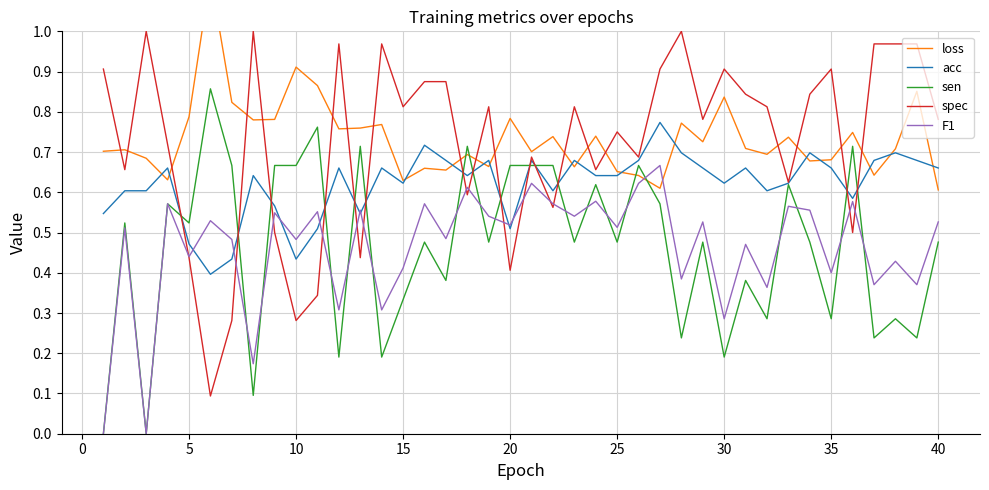

Rank the series by their maximum value, from lowest to highest.

F1, acc, sen, spec, loss